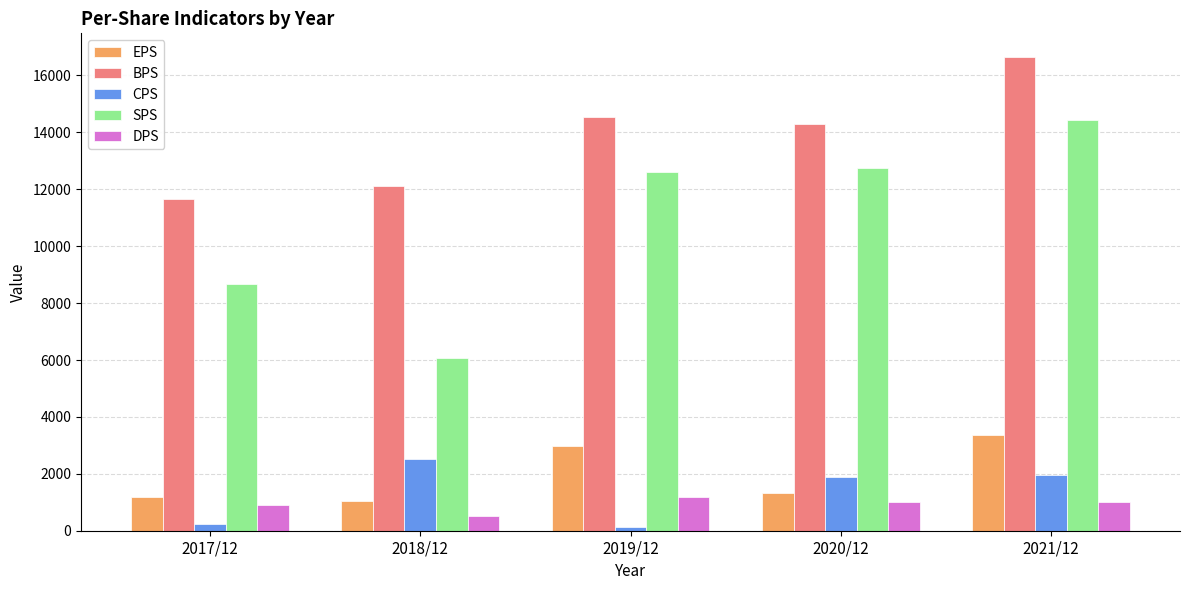

List the series in order of their peak value, lowest first.

DPS, CPS, EPS, SPS, BPS